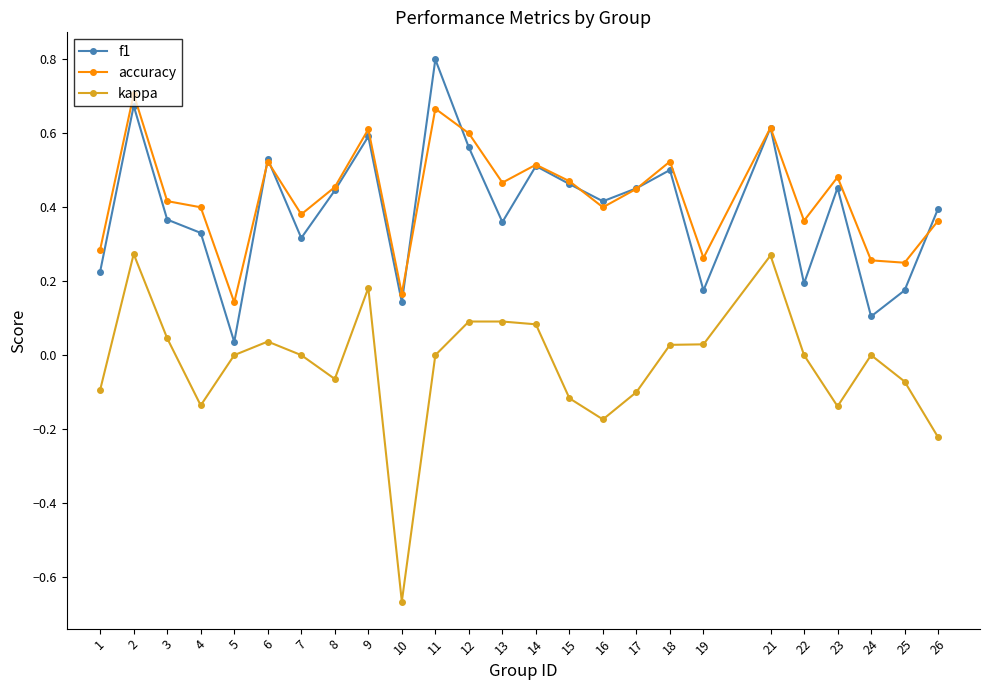

Between 9 and 21, which series saw the biggest shift?

kappa